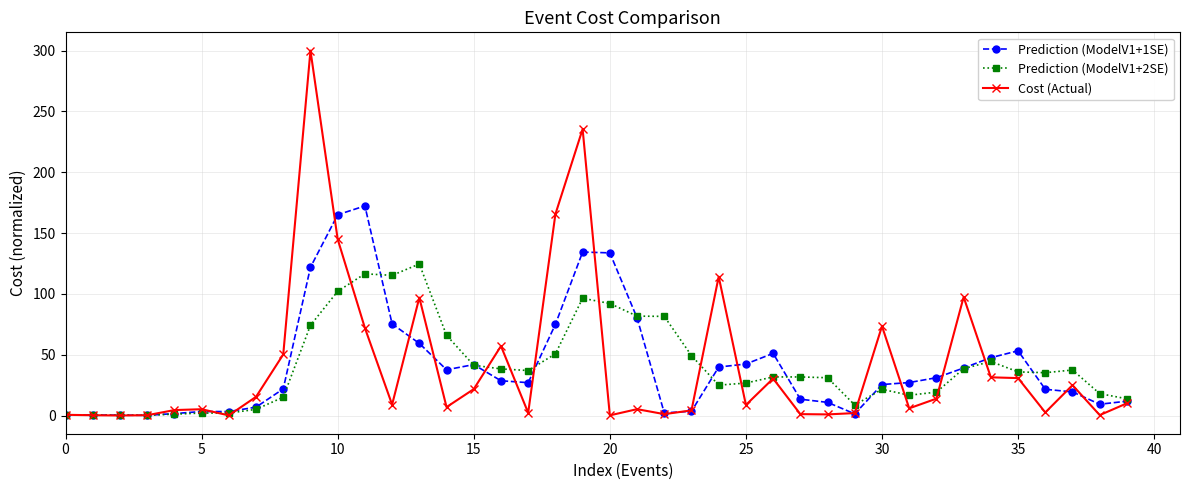

What is the greatest value displayed?

300.0